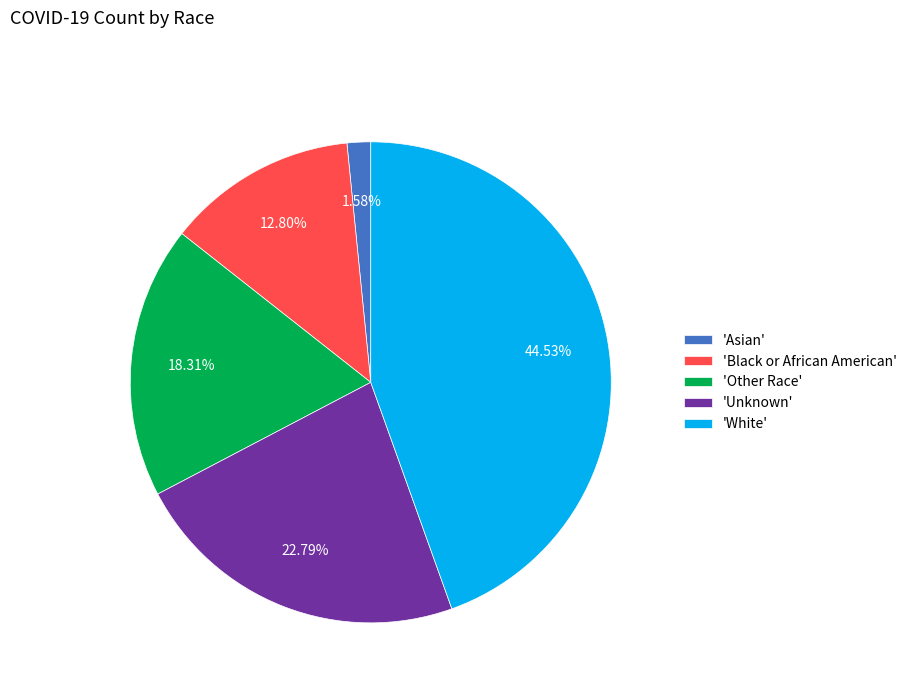

Do 'Asian' and 'Unknown' together represent more than half of the pie?

No